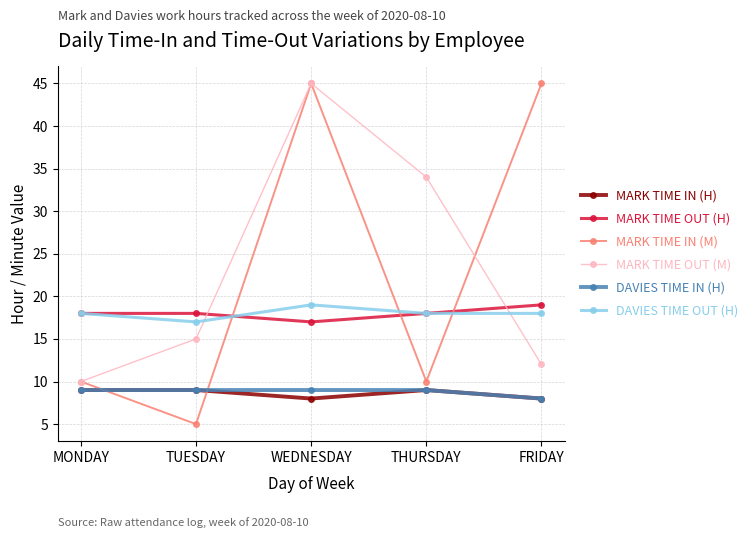

What are all the series names shown in the legend?

MARK TIME IN (H), MARK TIME OUT (H), MARK TIME IN (M), MARK TIME OUT (M), DAVIES TIME IN (H), DAVIES TIME OUT (H)